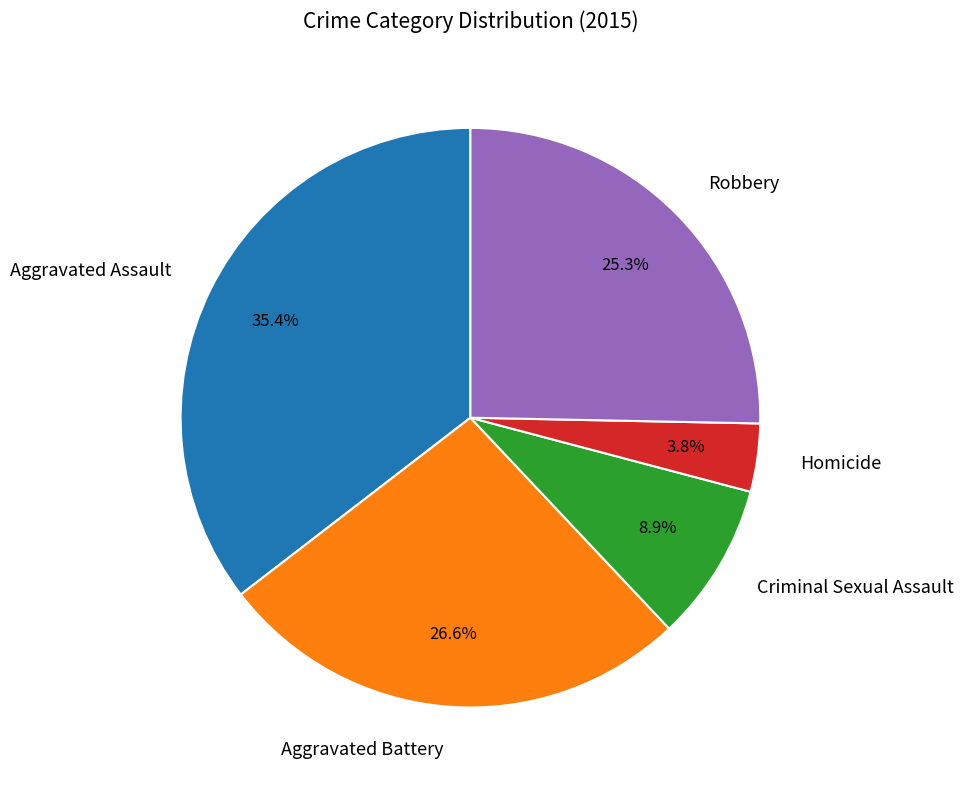

The Criminal Sexual Assault slice represents 9% of the pie. True or false?

True